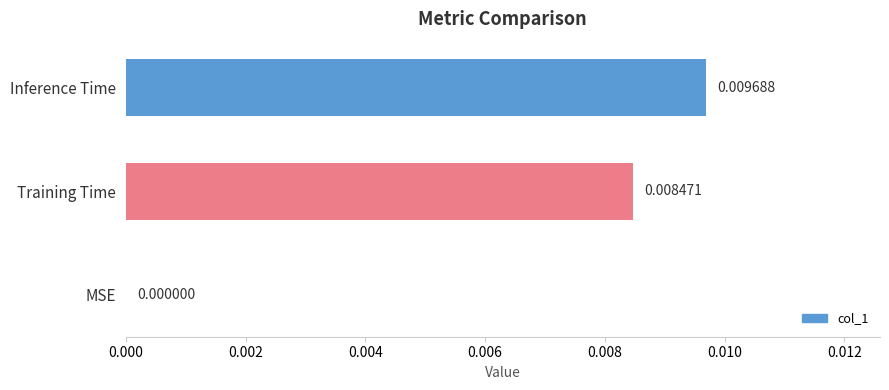

At which label is the value closest to 0?

MSE